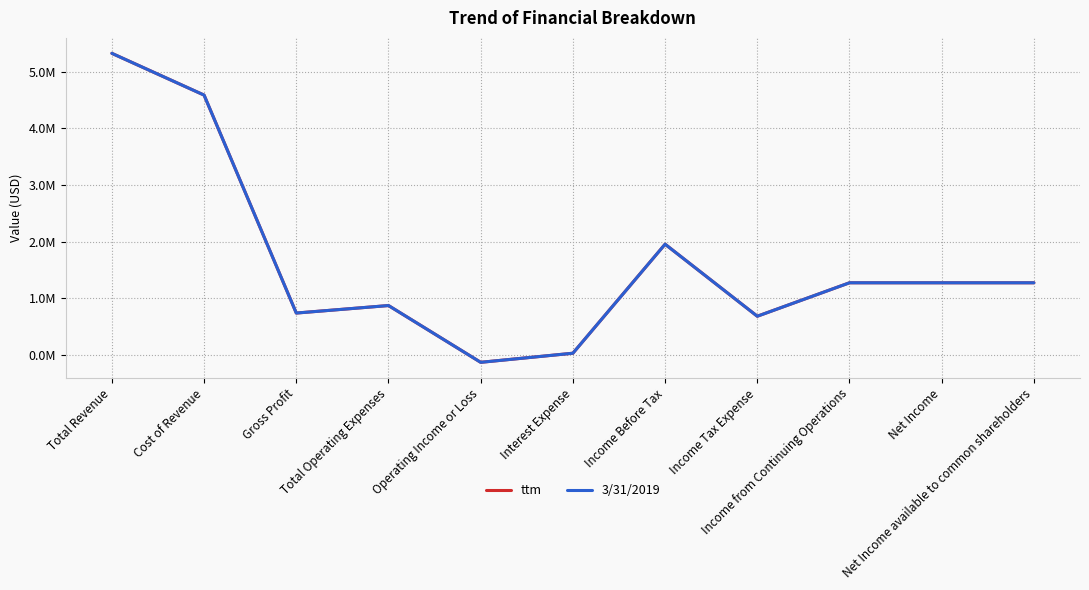

What is the label of the 2nd point from the left?

Cost of Revenue